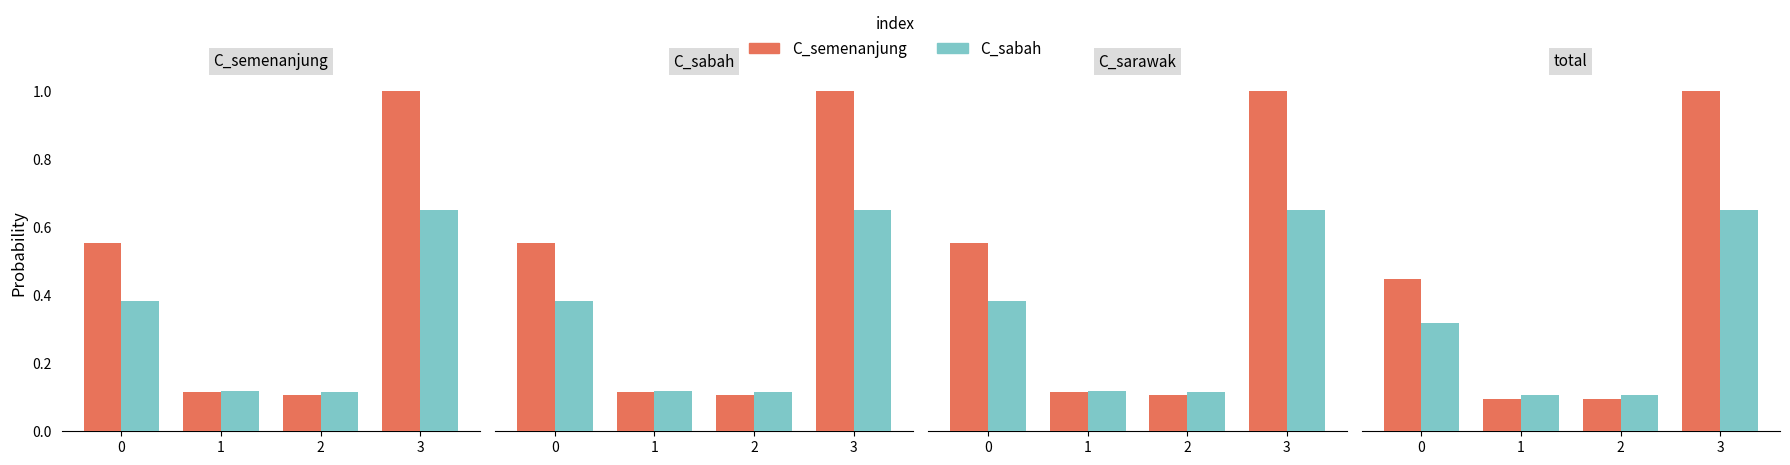

Which series changed the most between 0 and 2?

C_semenanjung